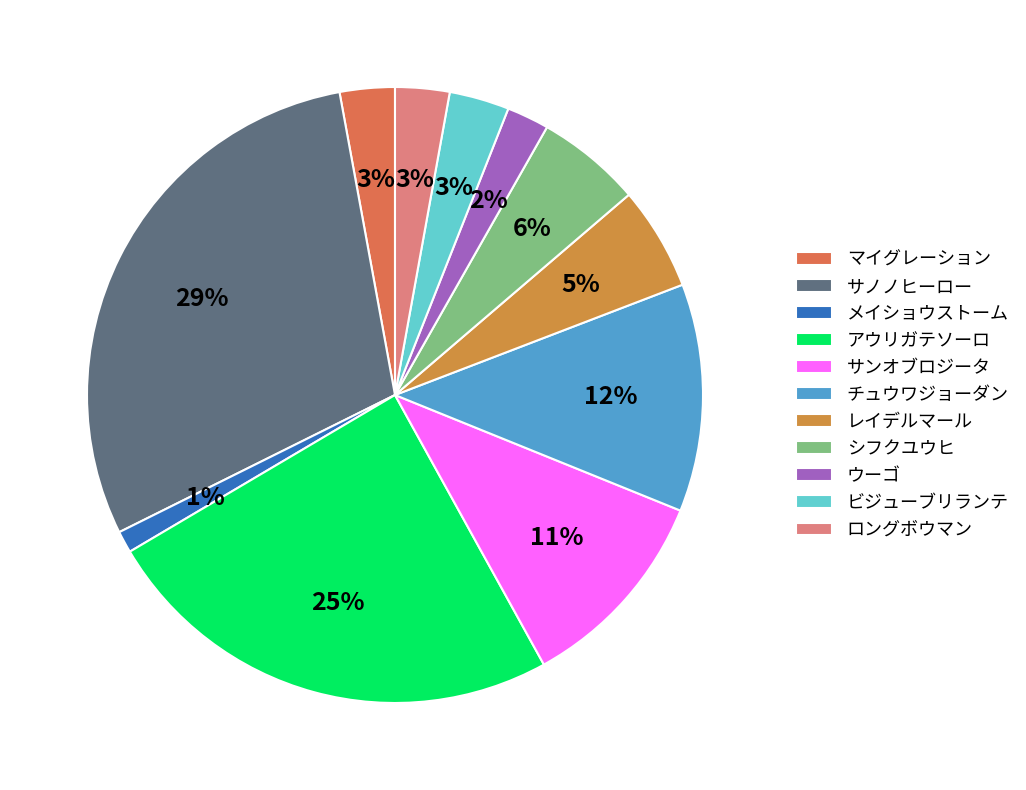

Is ビジューブリランテ the majority of the pie?

No